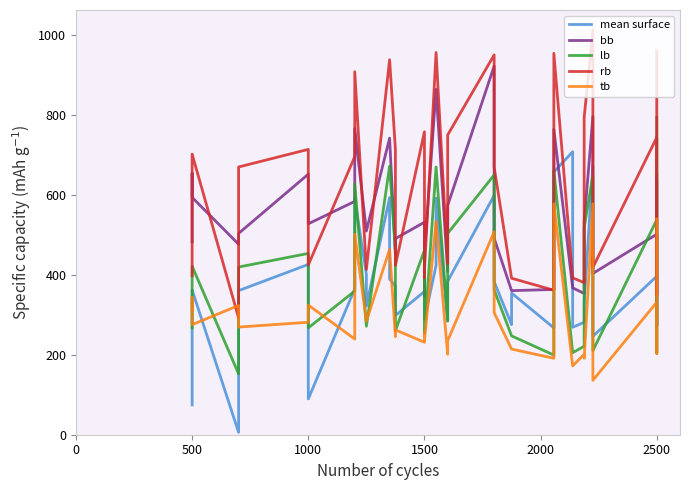

What is the sum of all tb values?

10440.0